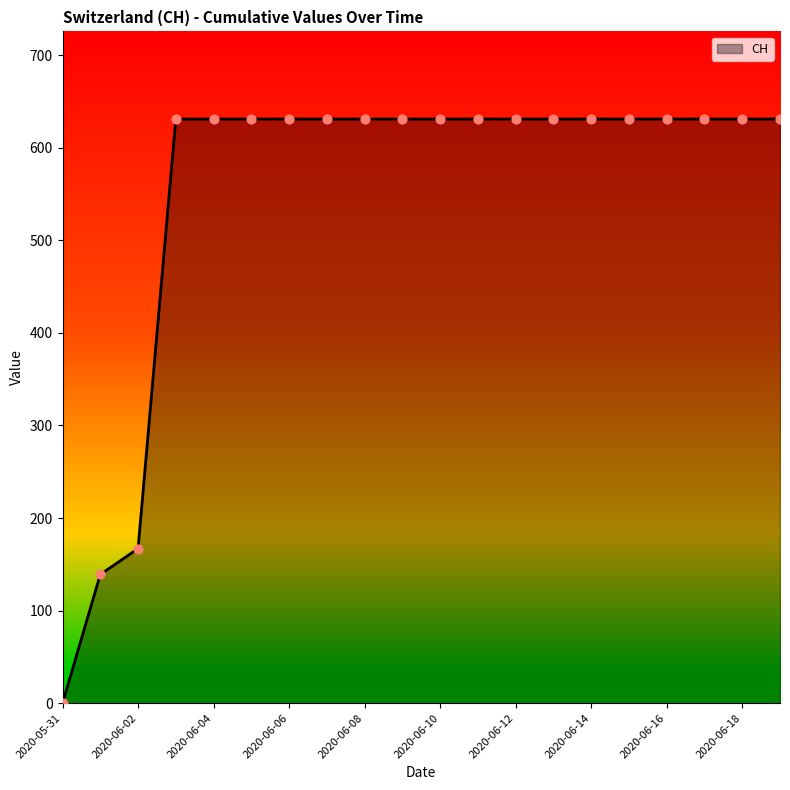

What is the greatest value displayed?

631